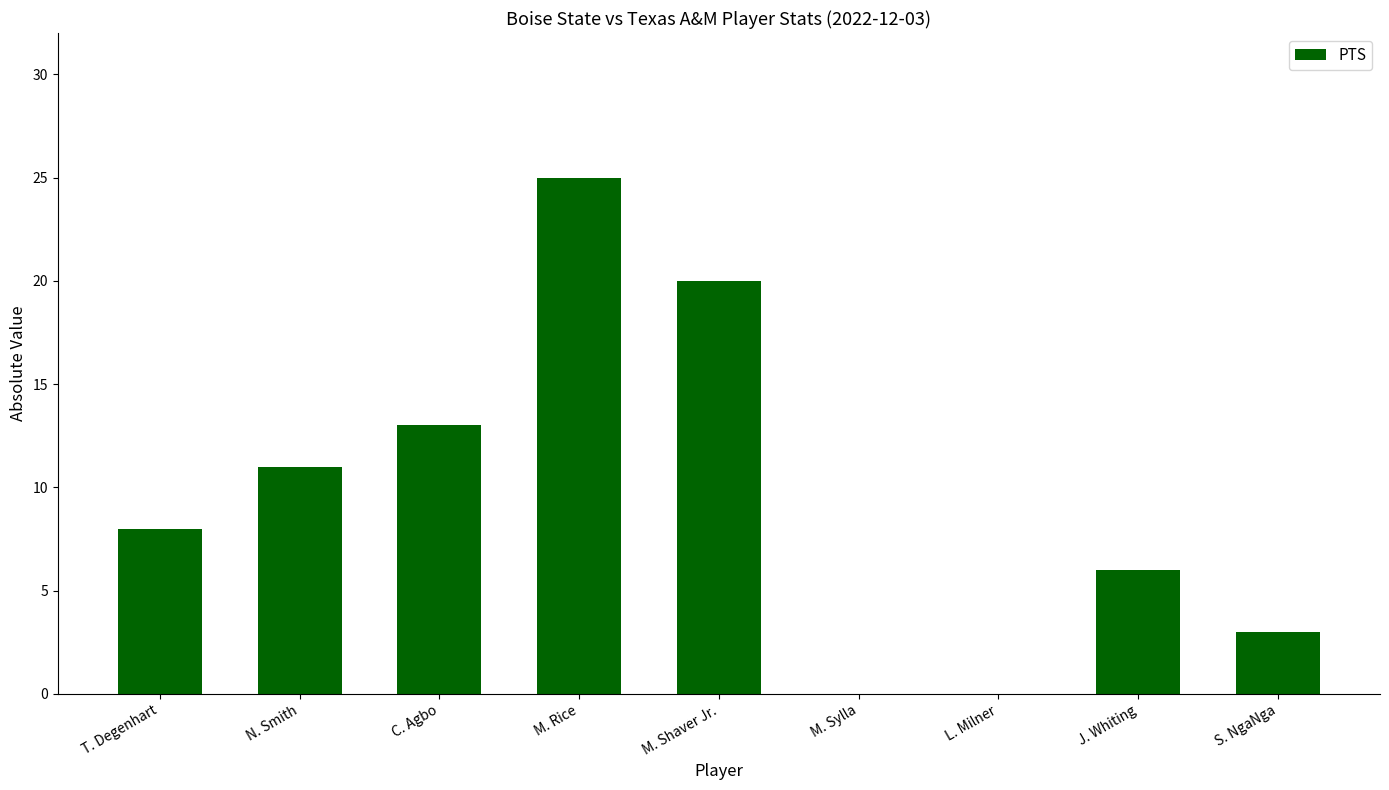

True or false: the data shows 19 at C. Agbo.

False